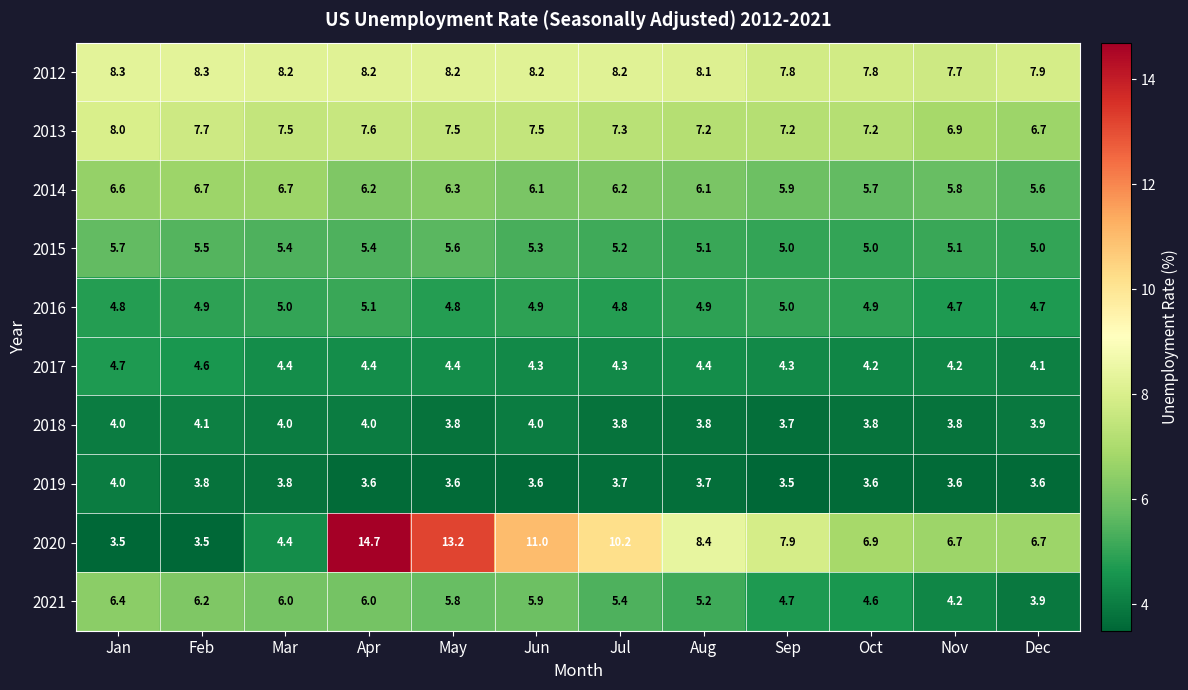

Which series has the largest range (max minus min)?

2020